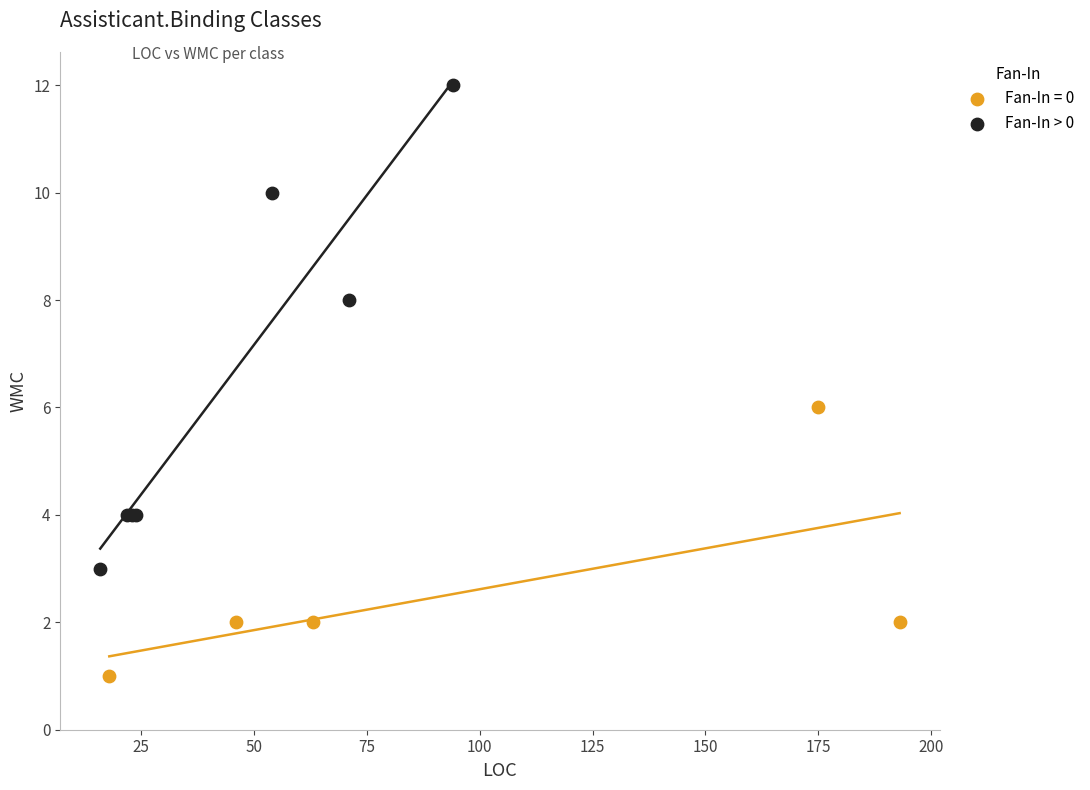

Which series reaches the minimum Y coordinate?

Fan-In = 0